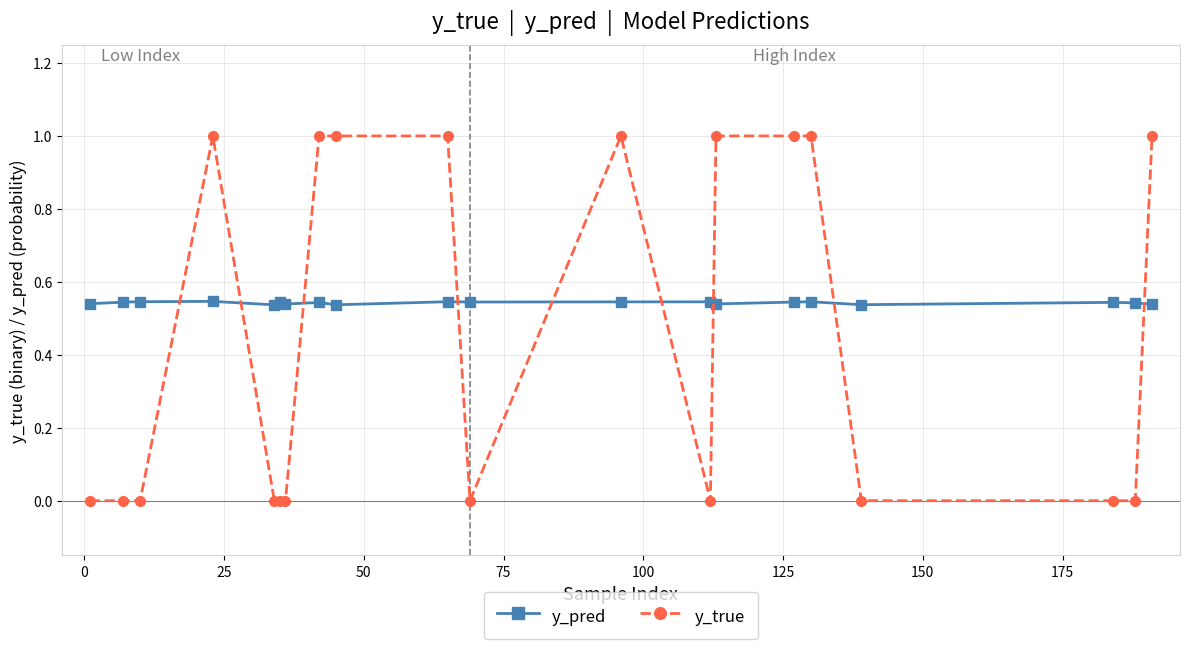

Which series has the widest spread of values?

y_true